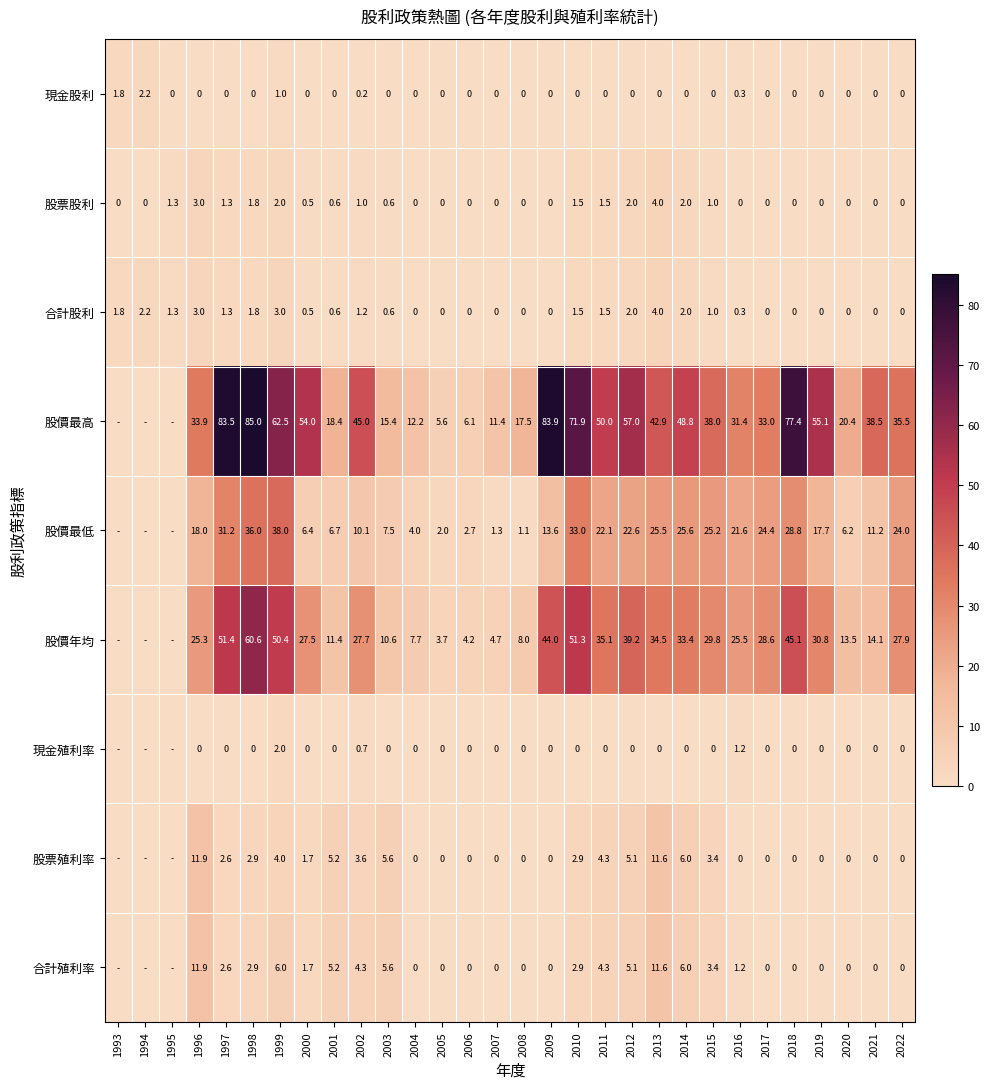

Is it true that 現金殖利率 equals 0.7 at 2002?

True